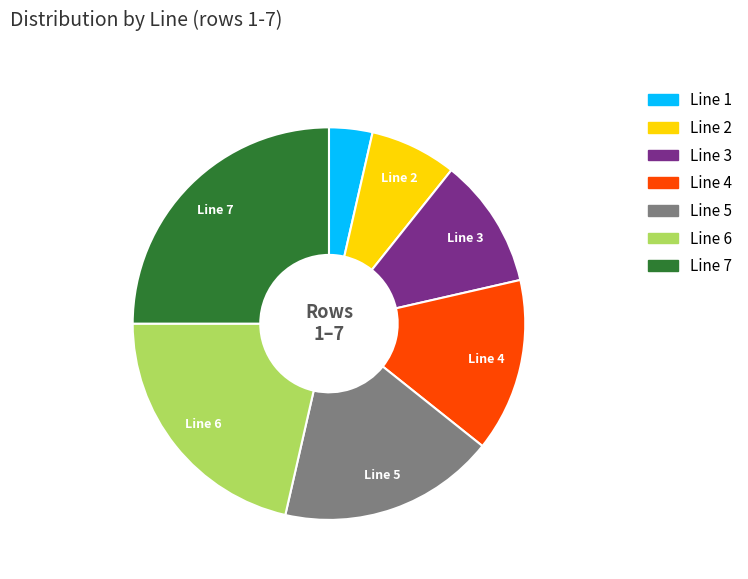

Is there any slice that represents more than half of the pie?

No